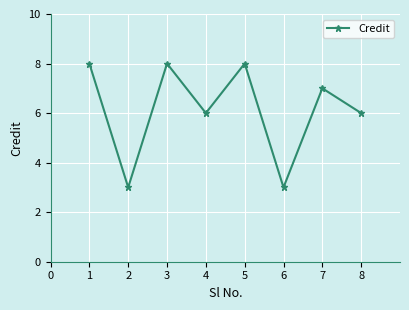

What is the difference between the maximum and minimum values?

5